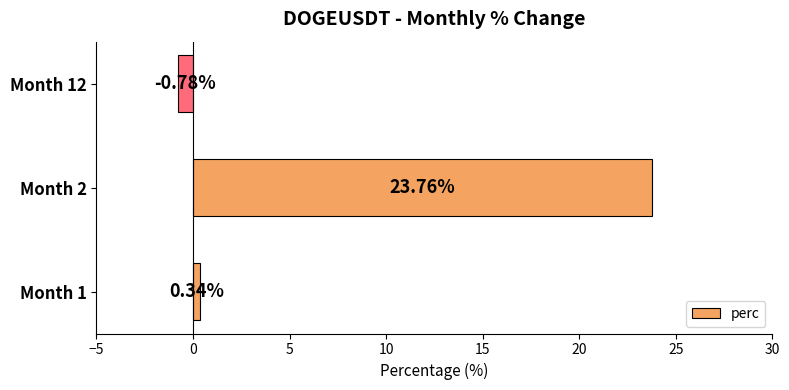

What is the difference between the maximum and minimum values?

24.5